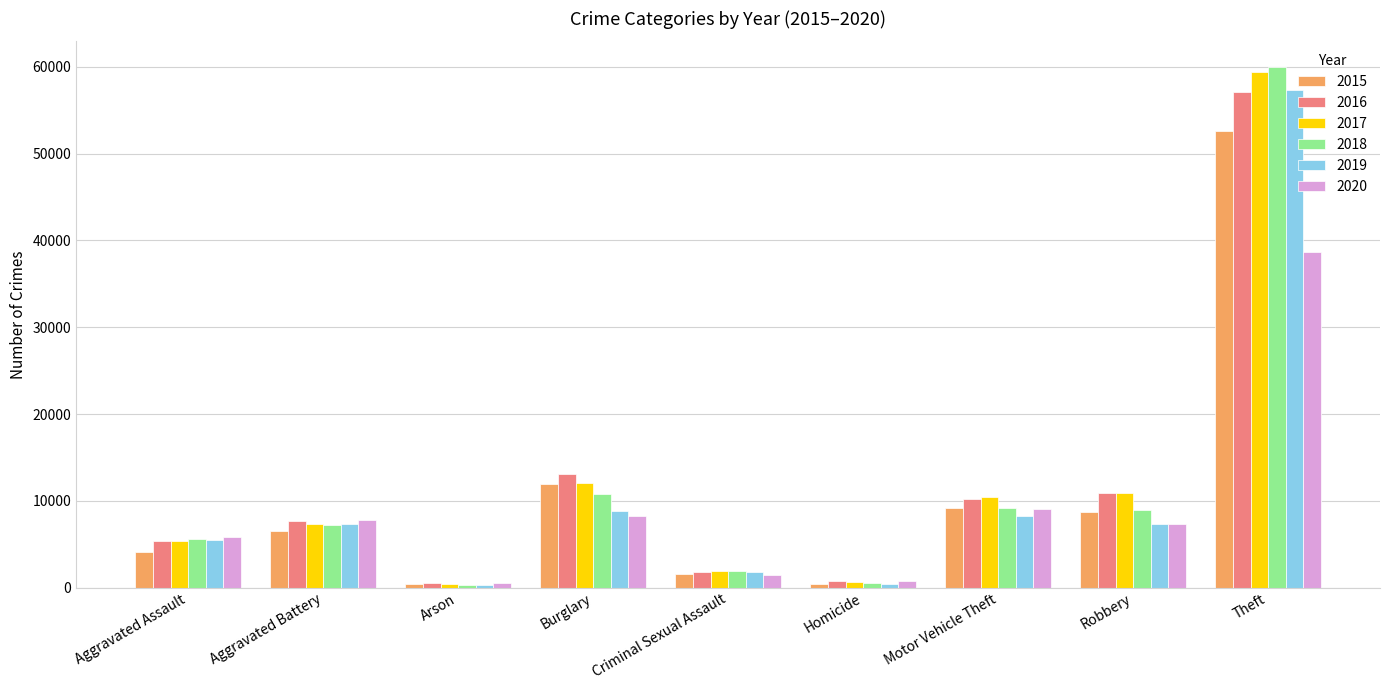

At how many categories does at least one series exceed 23365?

1